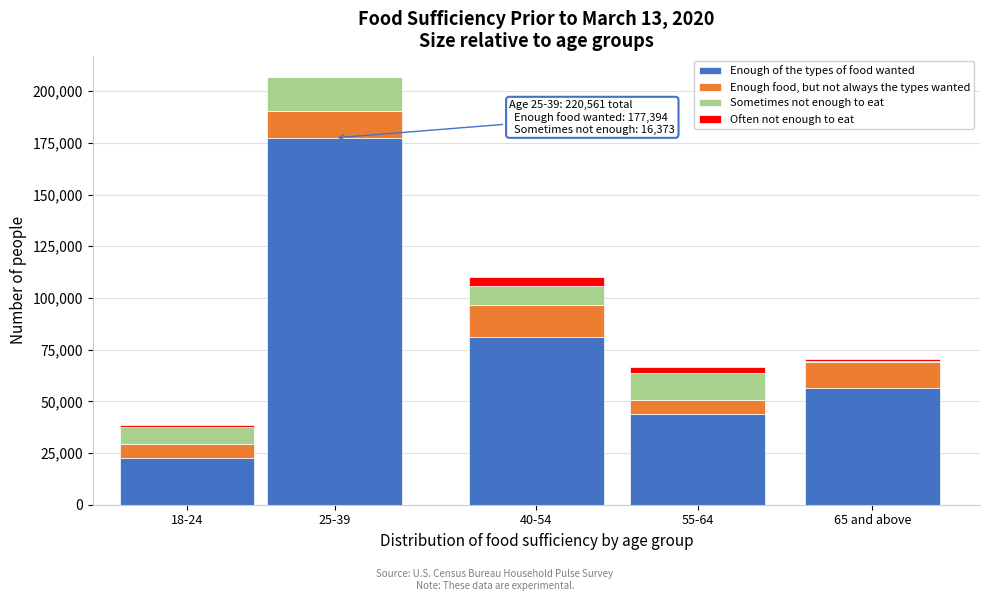

Reading left to right, list the values for the Enough of the types of food wanted series.

18-24=22741	25-39=177394	40-54=81013	55-64=43805	65 and above=56224